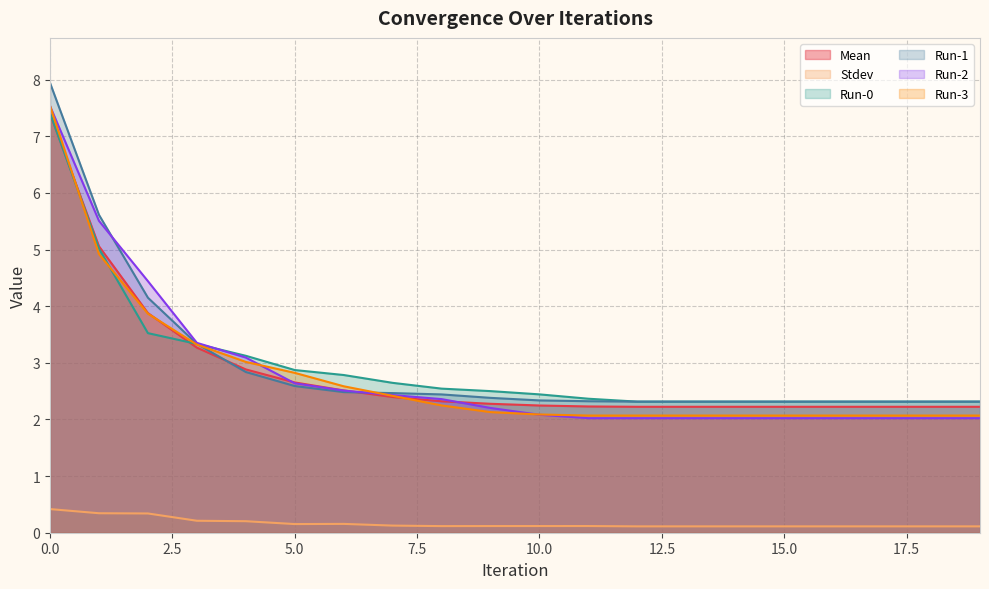

What is the value of the Run-0 point at the 9th from the left?

2.5